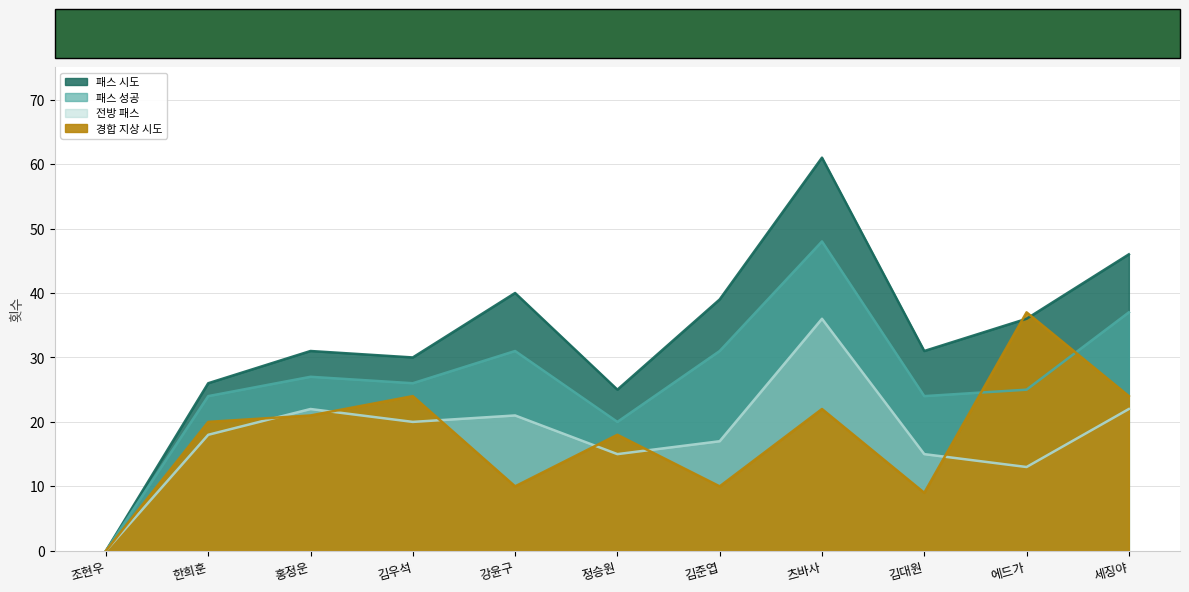

True or false: 패스 성공 has a value of 54 at 김준엽.

False